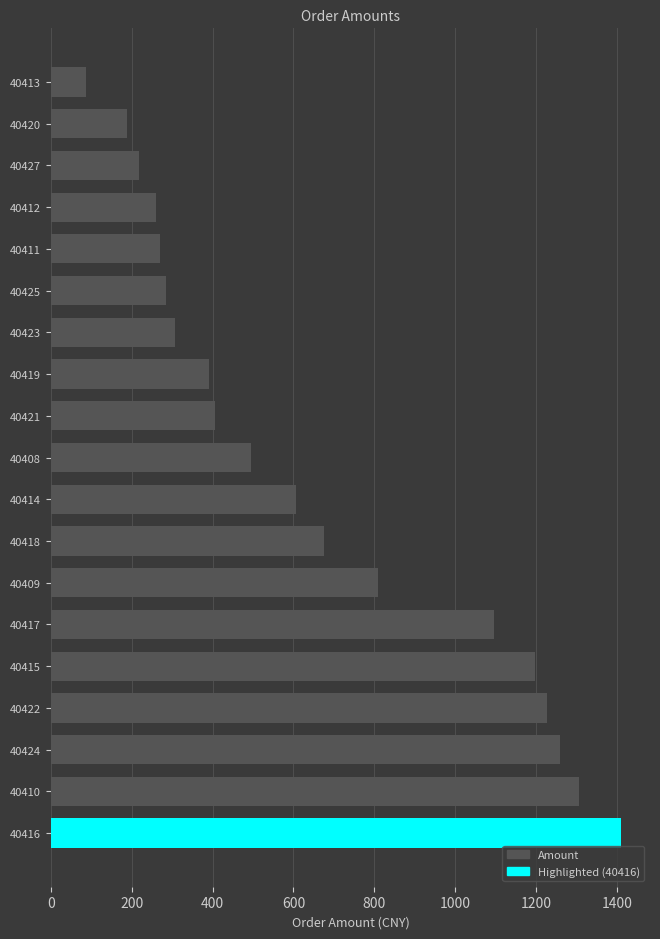

How many bars are there in total?

19